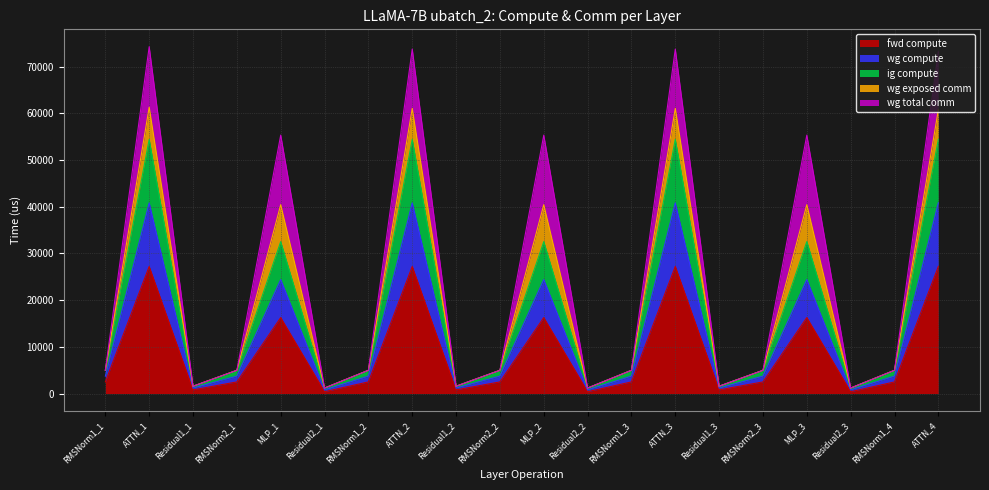

At which category does fwd compute reach its first local peak?

ATTN_1